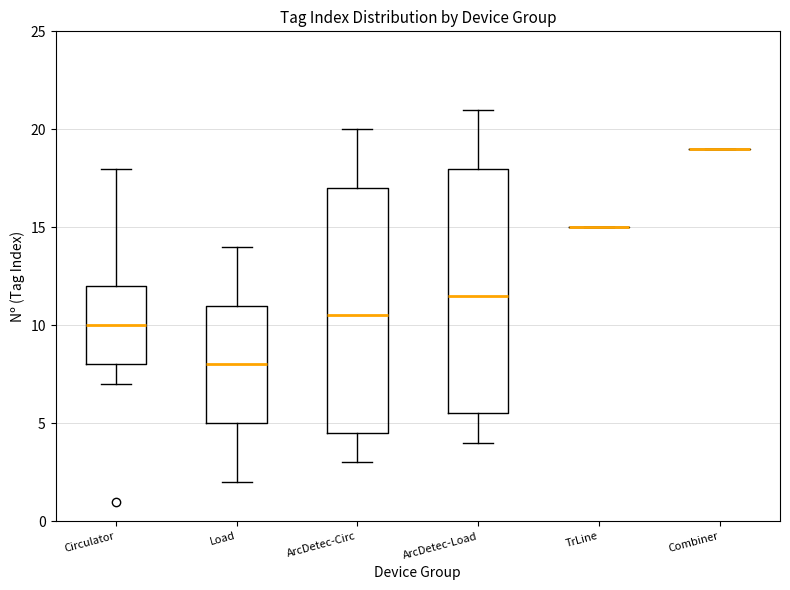

Reading left to right, read every box against the y-axis: the position of its median line, the range the box covers, and the ends of its whiskers. The values are not printed on the chart, so give them approximately, as read against the axis.

Circulator: median 10.0, box 8.0 to 12.0, whiskers 7.0 to 18.0
Load: median 8.0, box 5.0 to 11.0, whiskers 2.0 to 14.0
ArcDetec-Circ: median 10.5, box 4.5 to 17.0, whiskers 3.0 to 20.0
ArcDetec-Load: median 11.5, box 5.5 to 18.0, whiskers 4.0 to 21.0
TrLine: box collapsed to a line at 15.0, whiskers 15.0 to 15.0
Combiner: box collapsed to a line at 19.0, whiskers 19.0 to 19.0